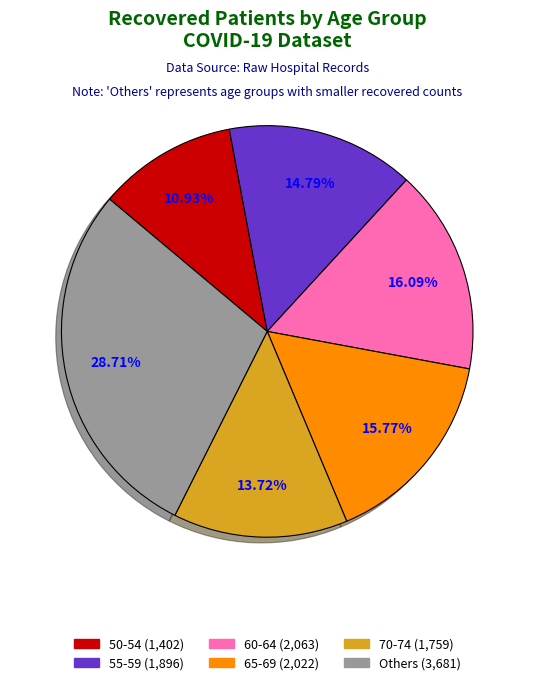

Is there a majority slice in this chart?

No